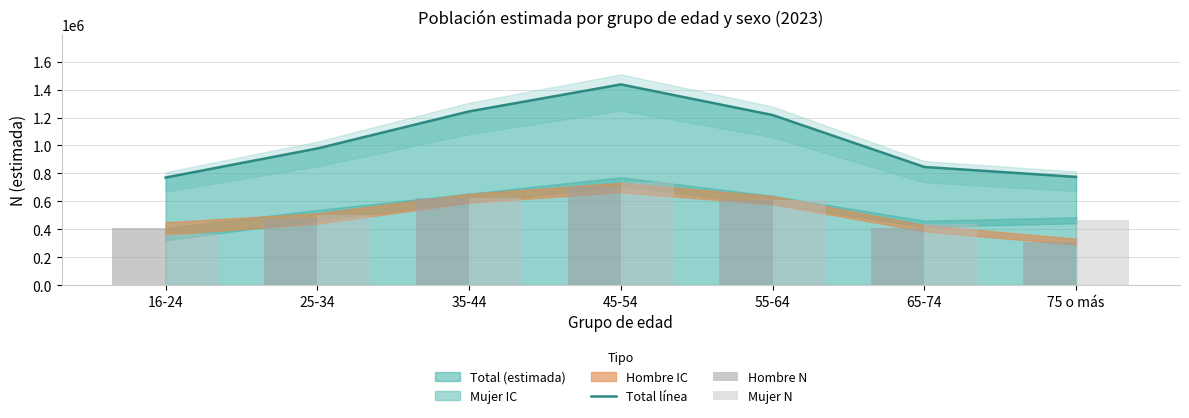

What is the approximate value of Mujer N at 35-44, to the nearest 100?

623200